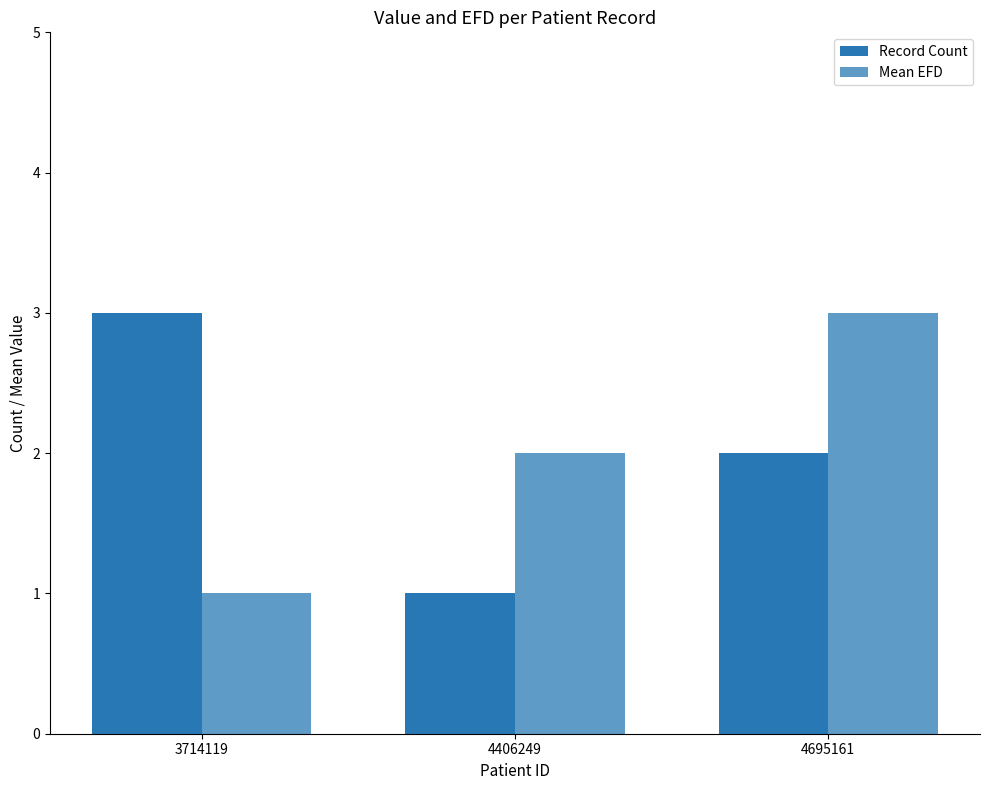

Reading left to right, extract all data points from this chart.

Record Count: 3	1	2
Mean EFD: 1	2	3